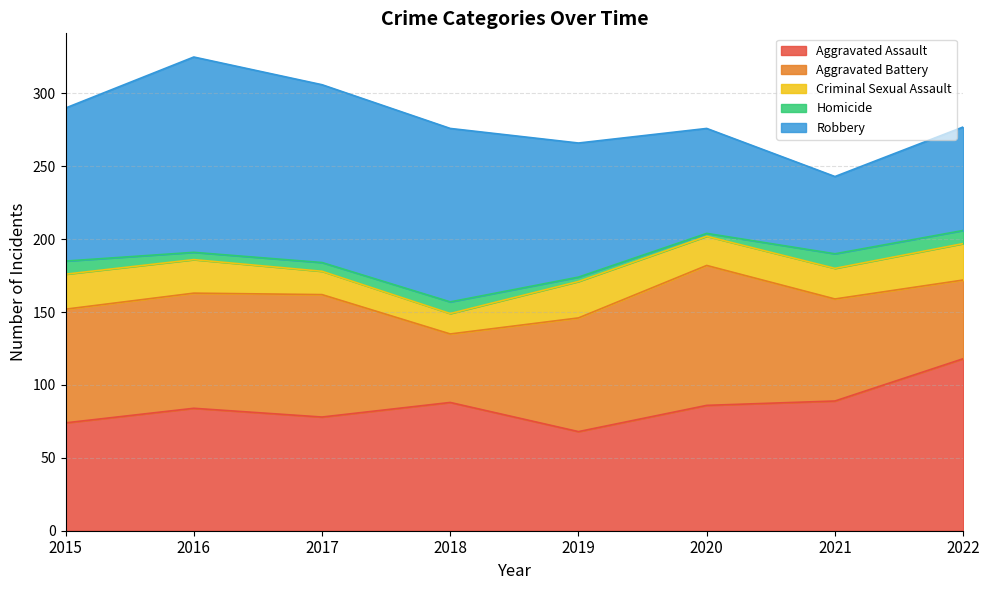

What is the value of the Homicide point at the 8th from the left?

9